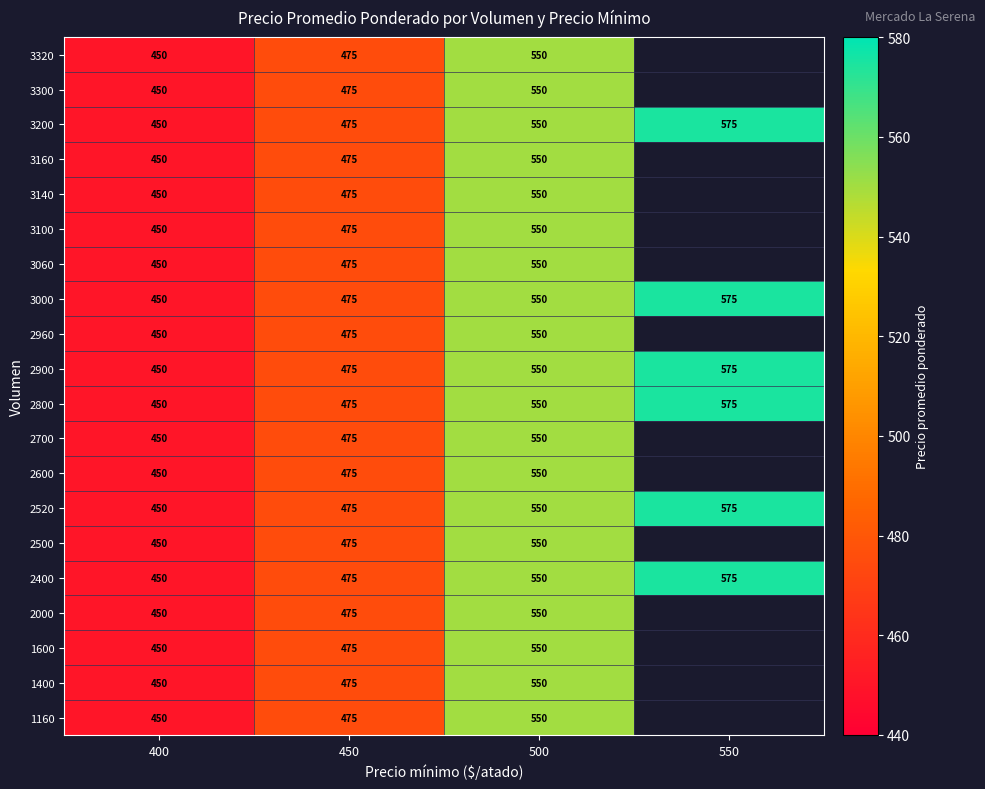

At which category is the sum across all series the highest?

500